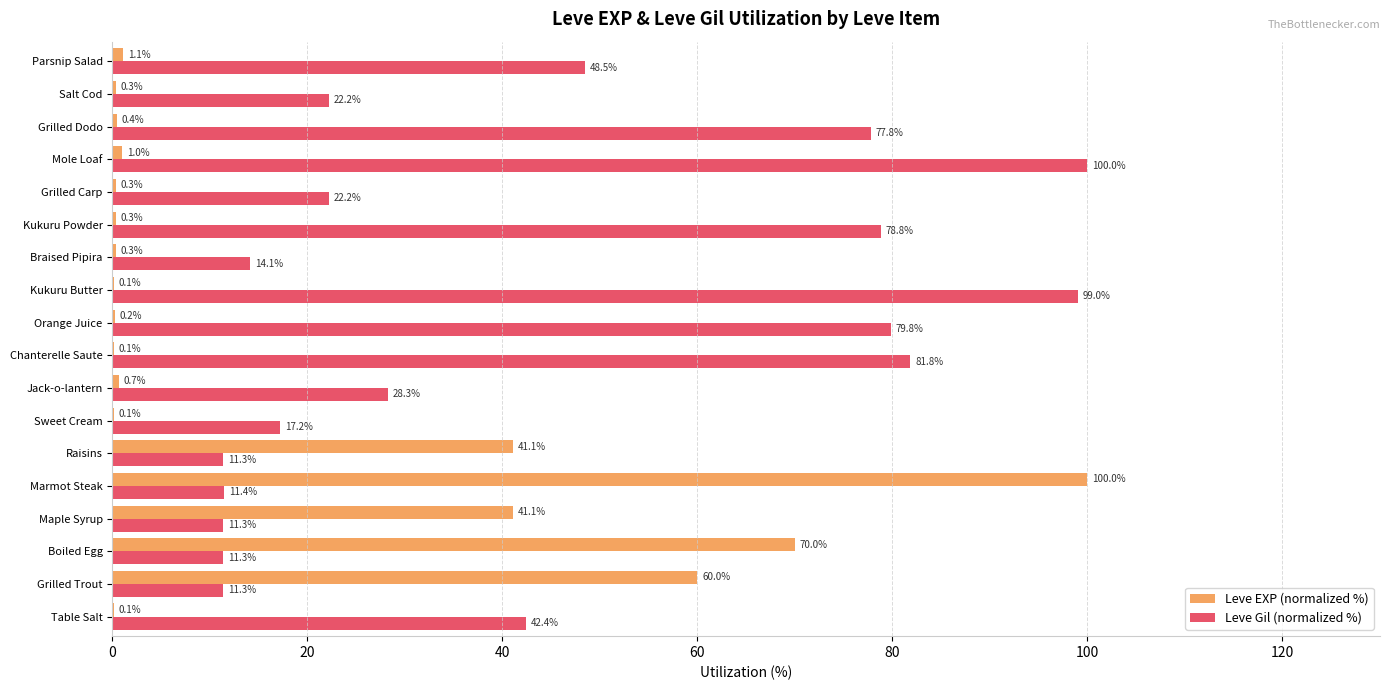

Which series has the largest total across all categories?

Leve Gil (normalized %)